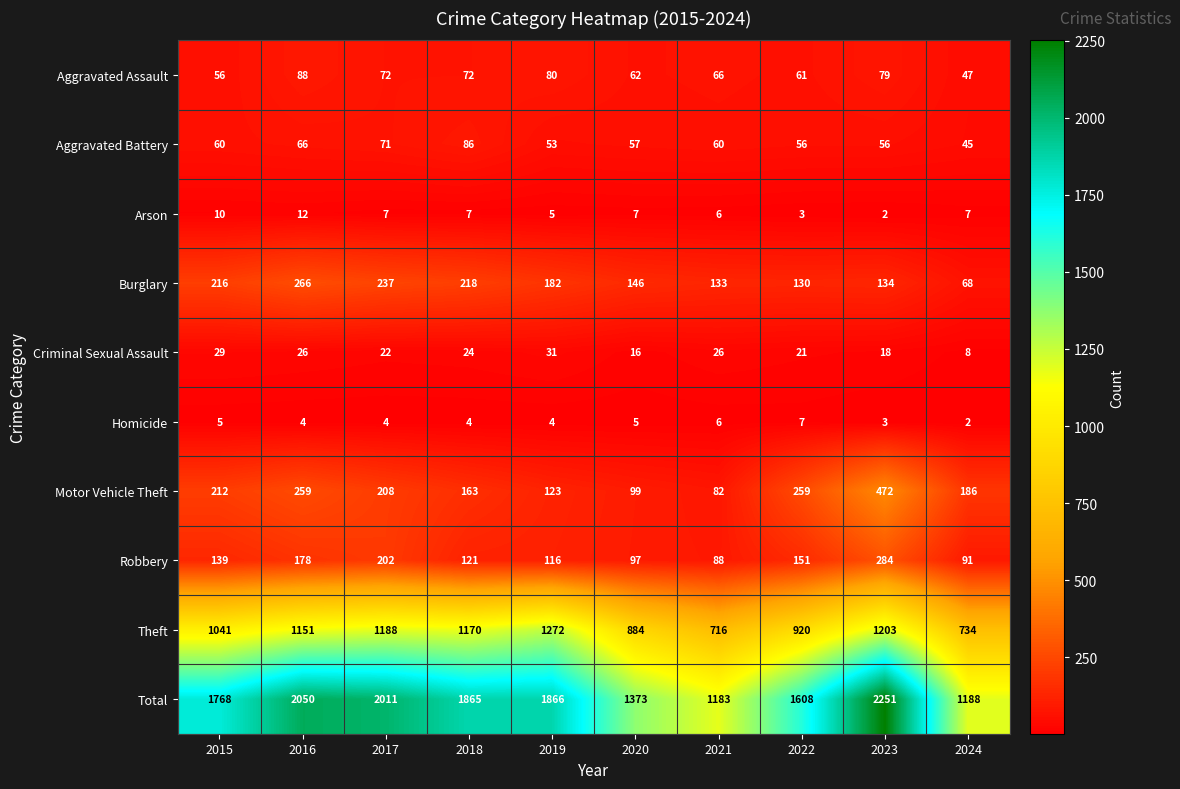

At 2022, list the series in order from largest to smallest.

Total, Theft, Motor Vehicle Theft, Robbery, Burglary, Aggravated Assault, Aggravated Battery, Criminal Sexual Assault, Homicide, Arson